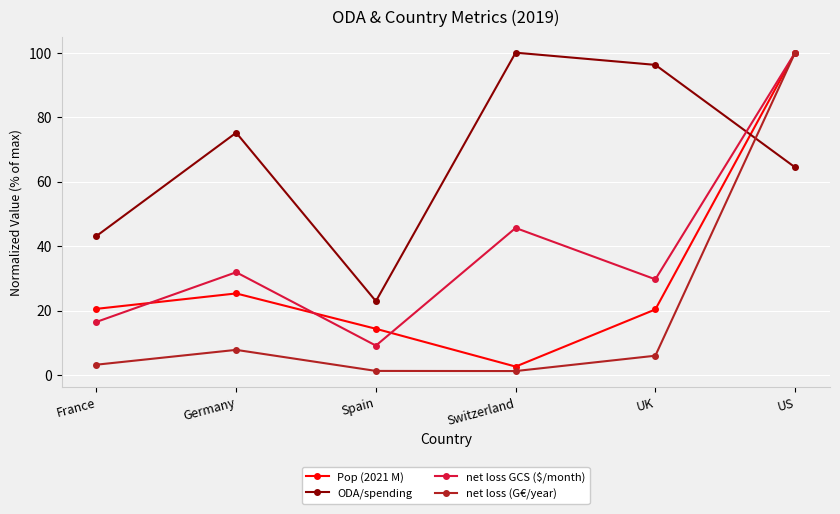

What is the value of the ODA/spending point at the 5th from the left?

96.2